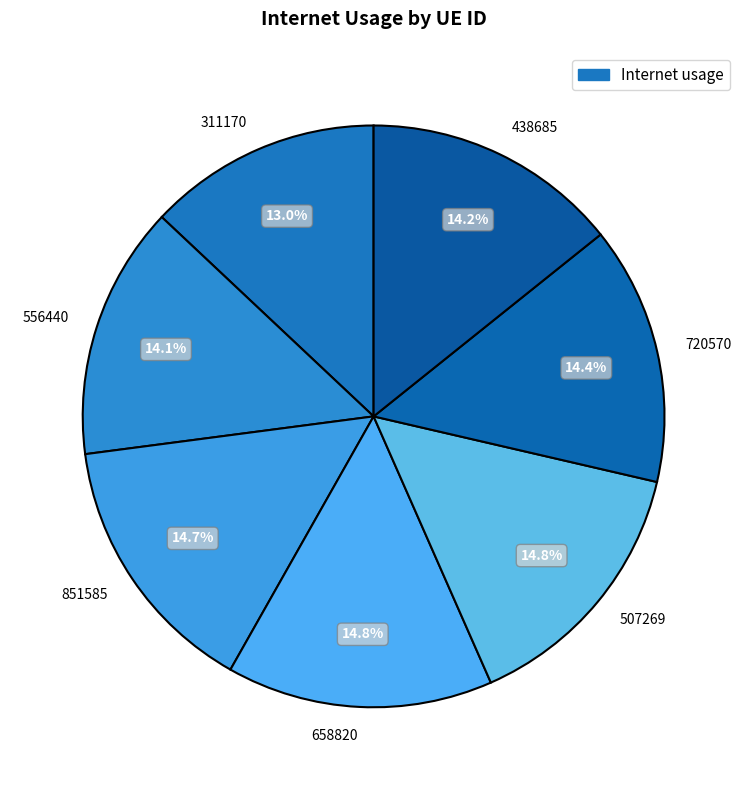

Combined, what portion of the pie is 720570 and 311170?

27.4%